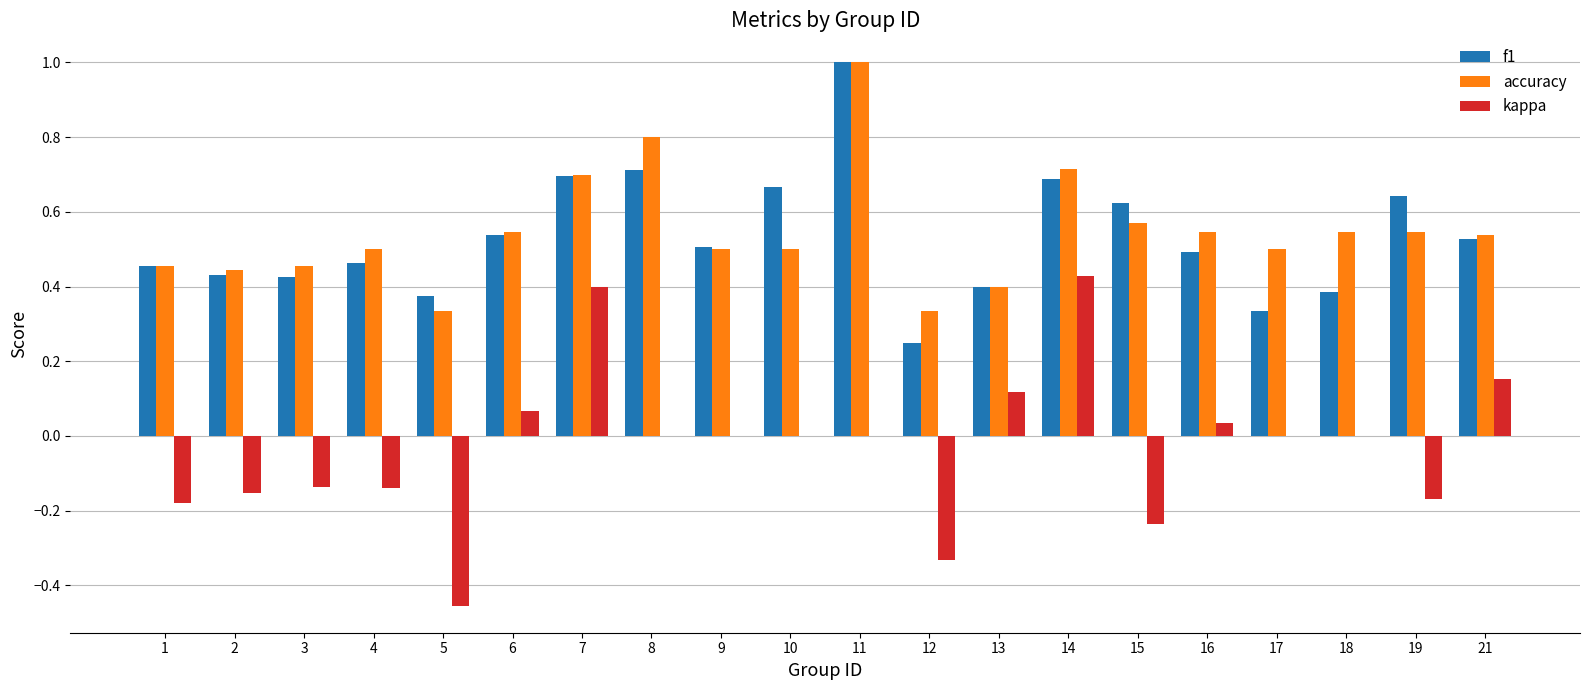

At which category is the sum across all series the highest?

11